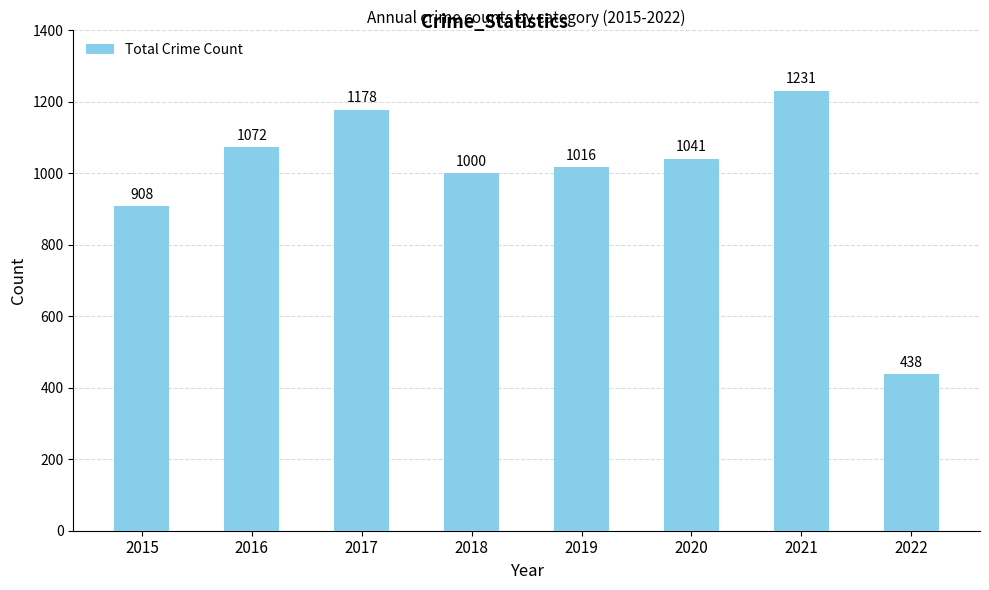

How many categories are shown in the chart?

8